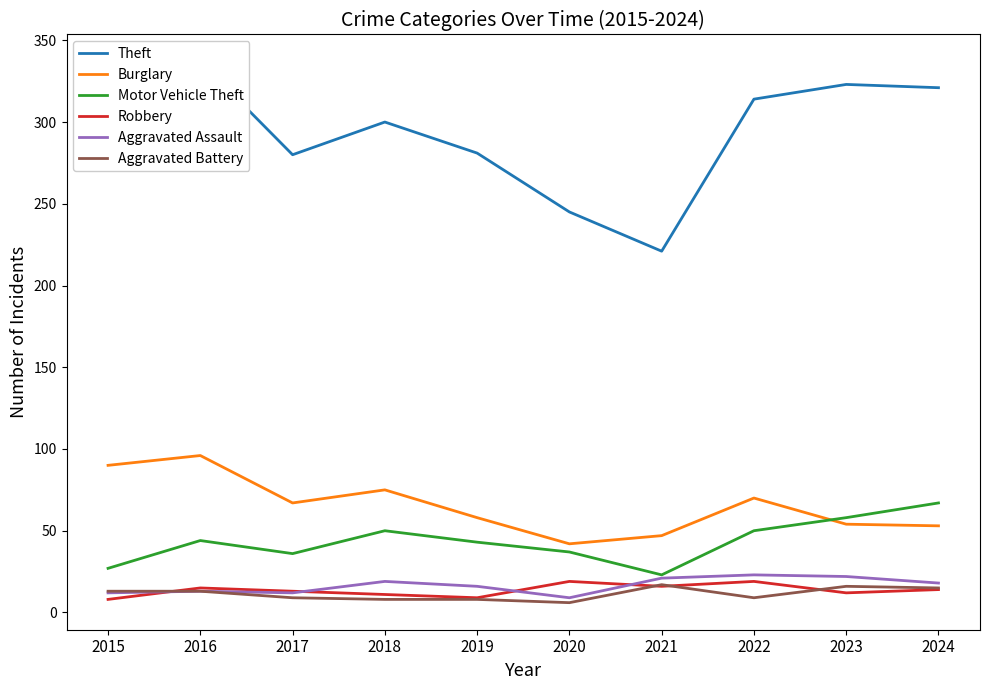

After their last crossing, which series has the higher values: Burglary or Motor Vehicle Theft?

Motor Vehicle Theft